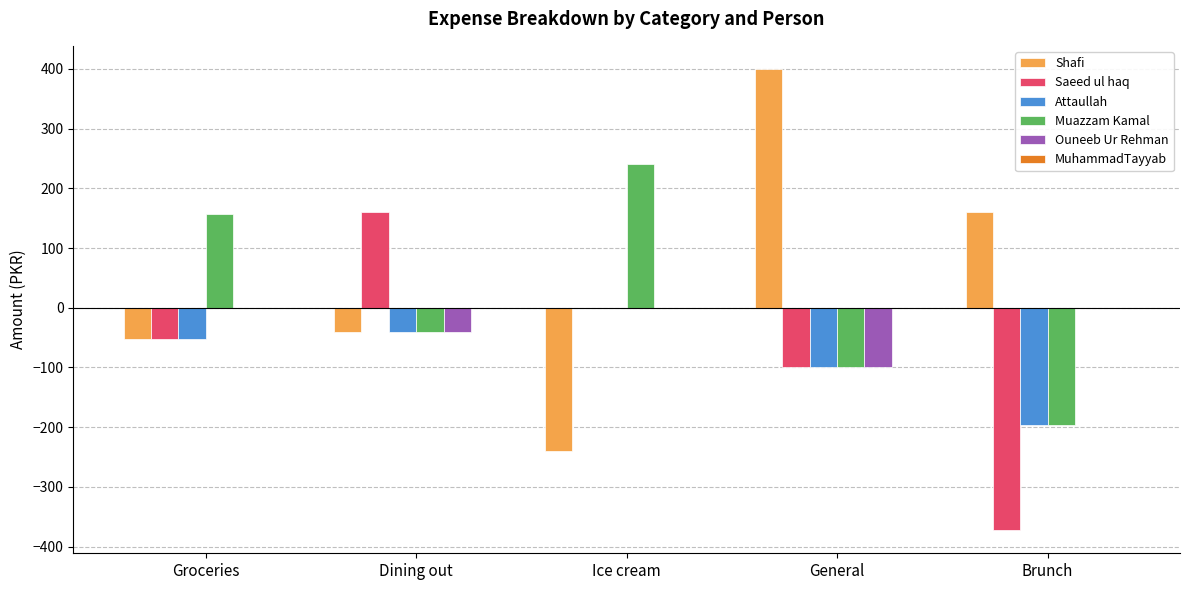

The value of Shafi at General is 716.1. True or false?

False